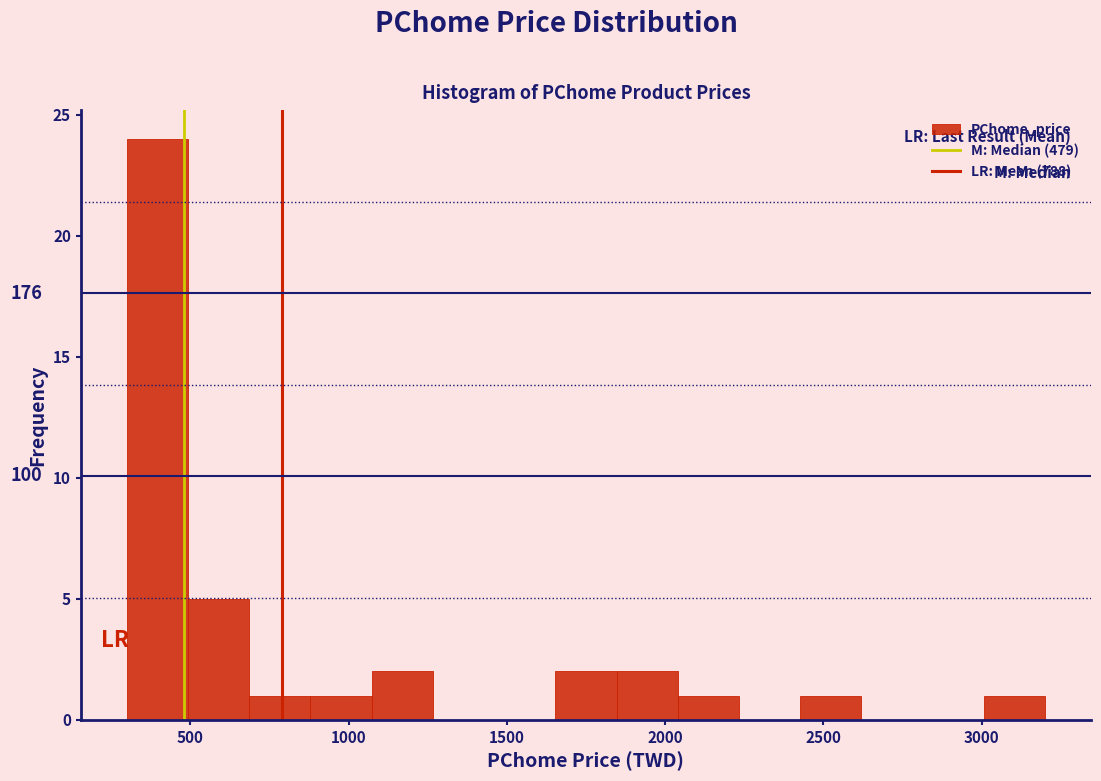

Read against the x-axis, roughly where is the centre of the tallest bar?

400